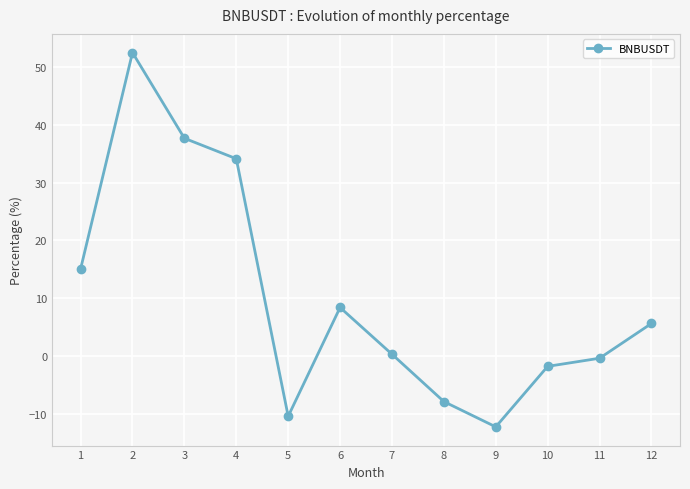

How many data points are above 5?

6